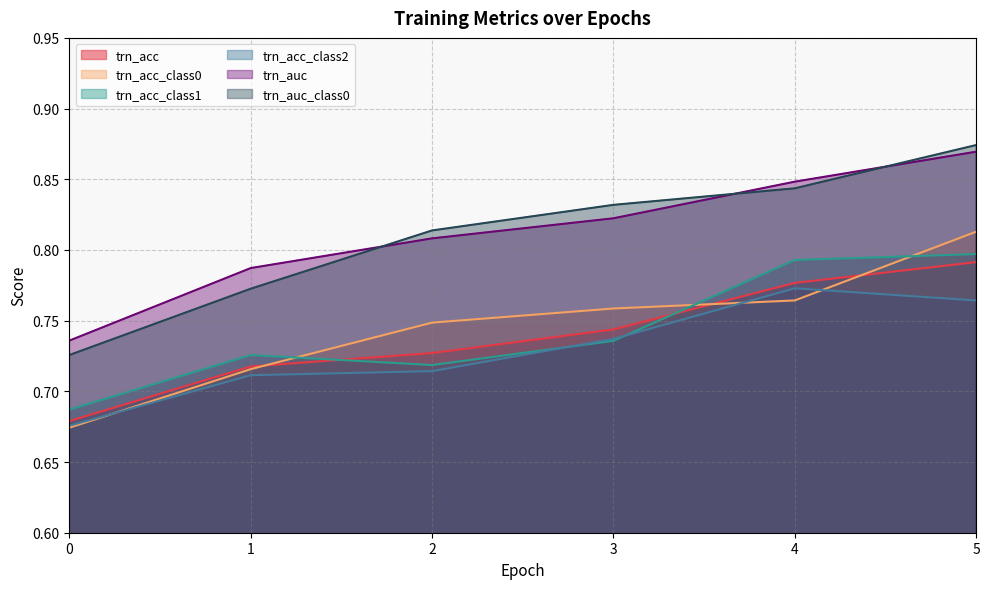

Which series has the largest total across all categories?

trn_auc